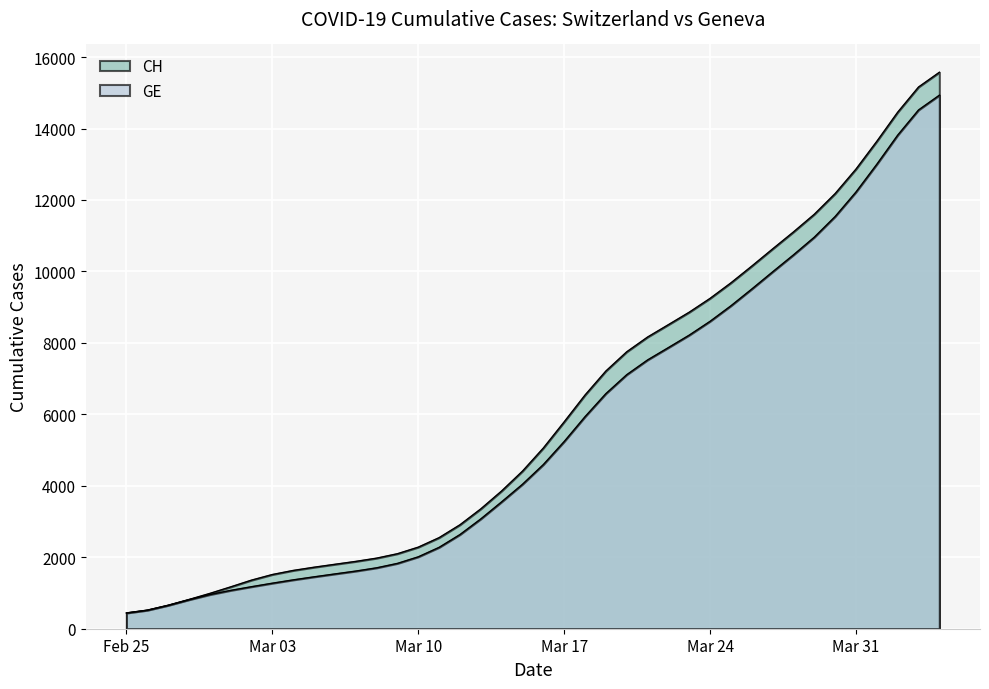

How many distinct data groups are displayed?

2